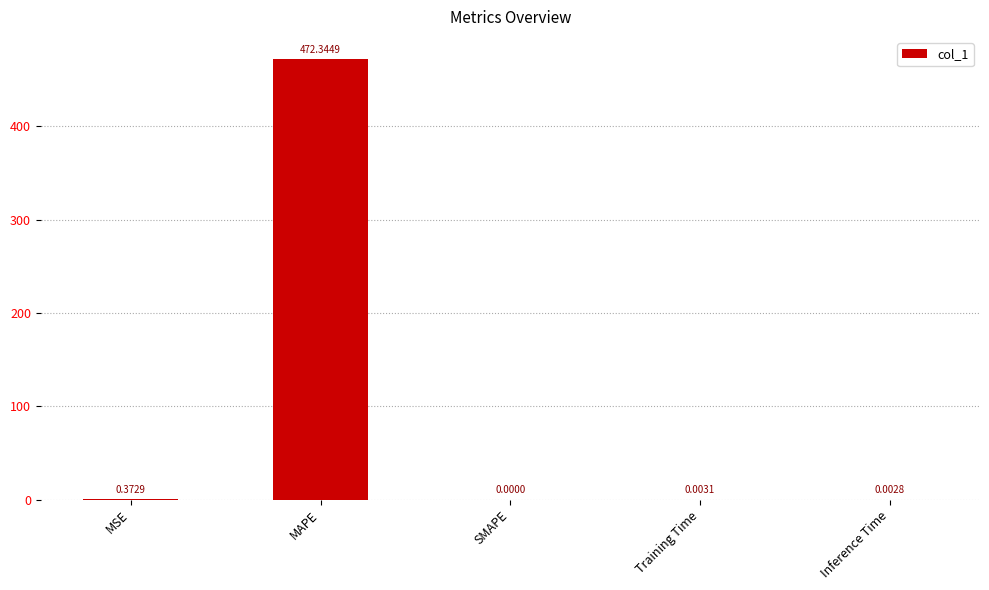

Which category has the highest value across all series?

MAPE